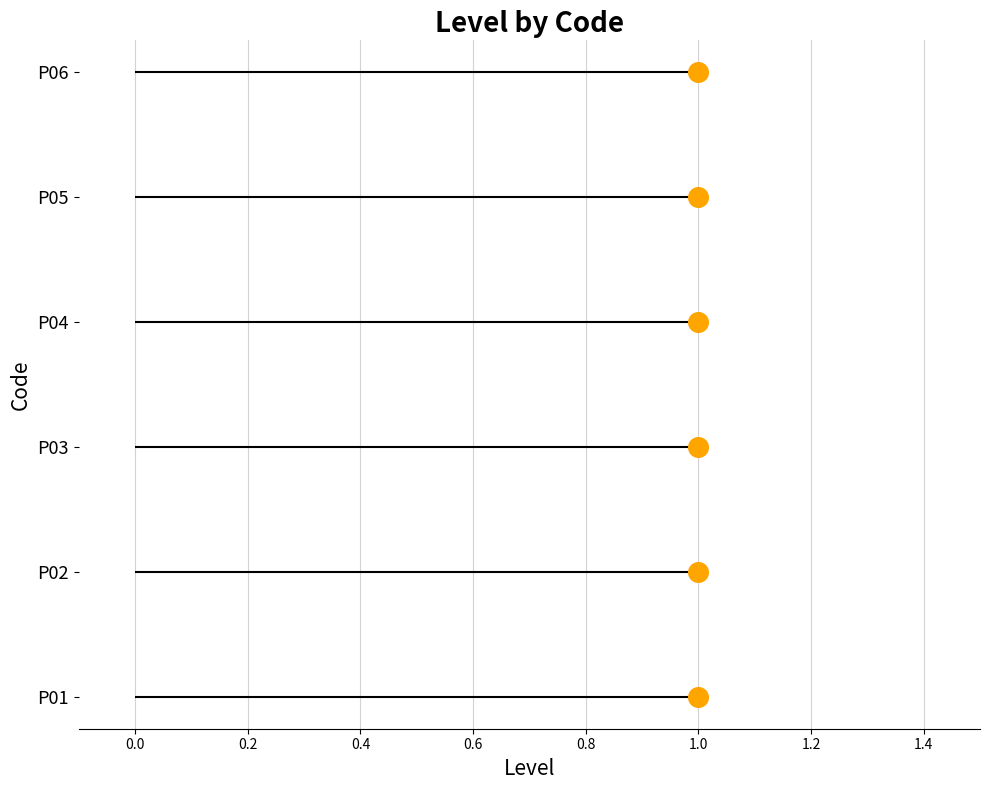

Which has a higher value, 1.0 or 1.0?

1.0